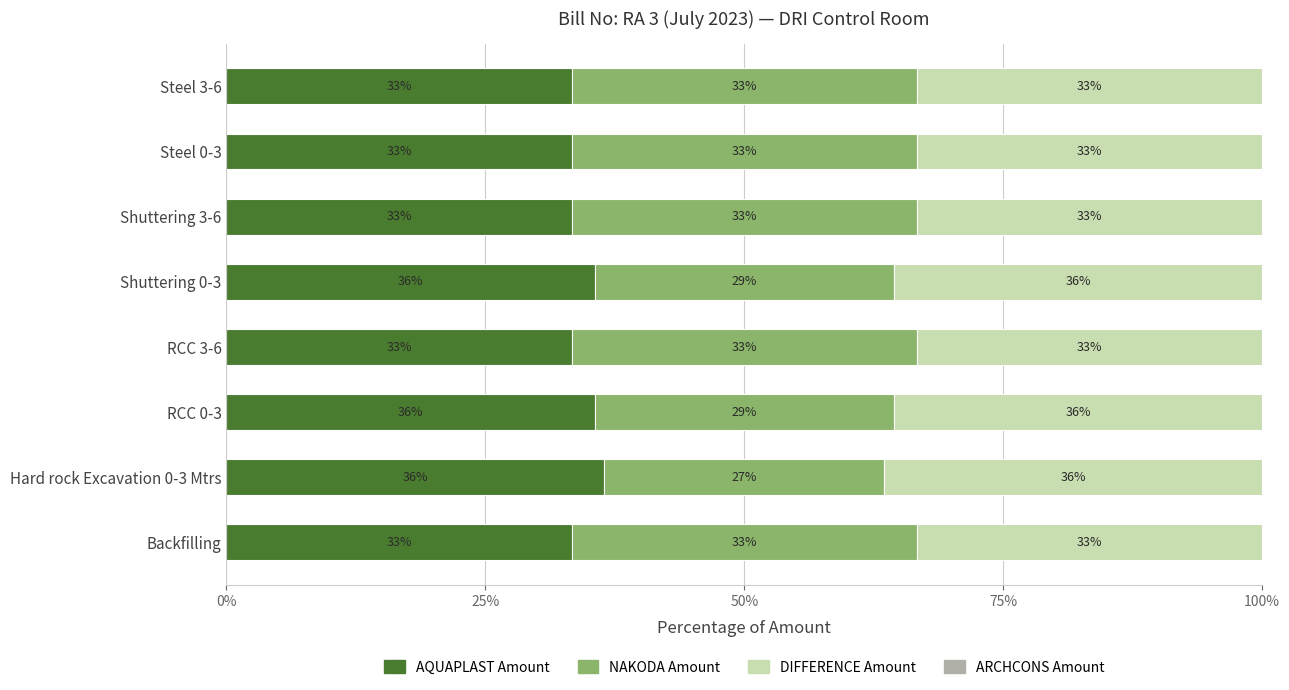

Reading right to left, extract all data points from this chart.

AQUAPLAST Amount: 33.3	33.3	33.3	35.5	33.3	35.5	36.5	33.3
NAKODA Amount: 33.3	33.3	33.3	28.9	33.3	28.9	27.0	33.3
DIFFERENCE Amount: 33.3	33.3	33.3	35.5	33.3	35.5	36.5	33.3
ARCHCONS Amount: 0.6	0.6	0.6	0.6	0.6	0.6	0.6	0.6